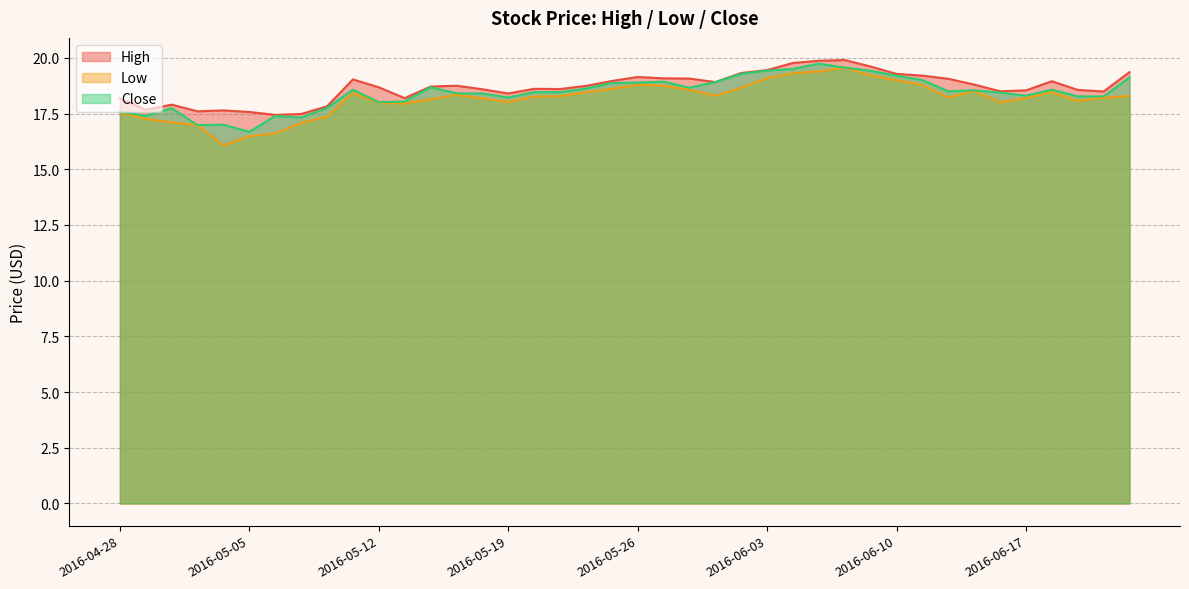

Which series changed the most between 2016-06-20 and 2016-06-21?

Low